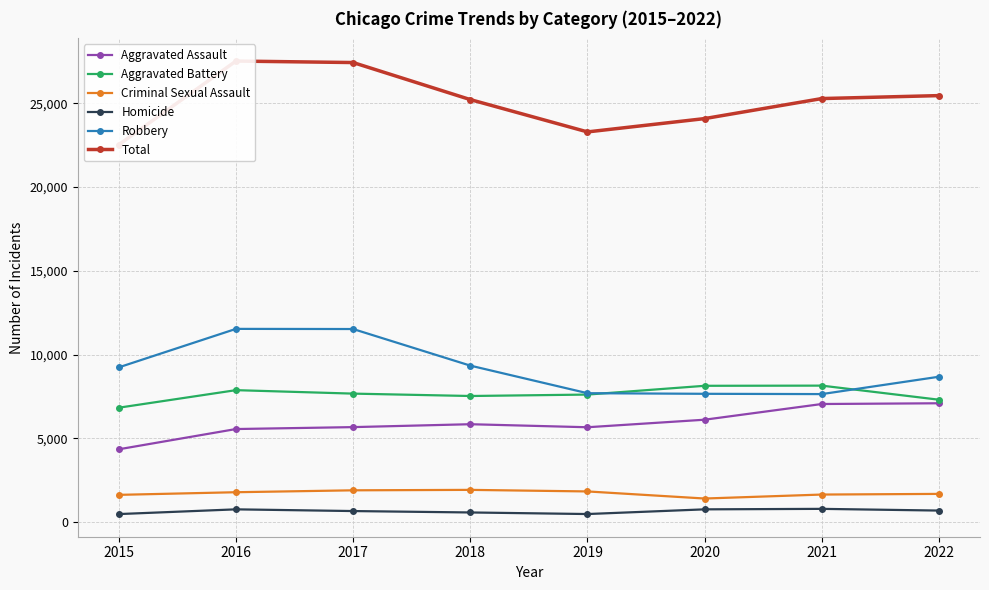

Which has a higher value, 2017 or 2020?

2020